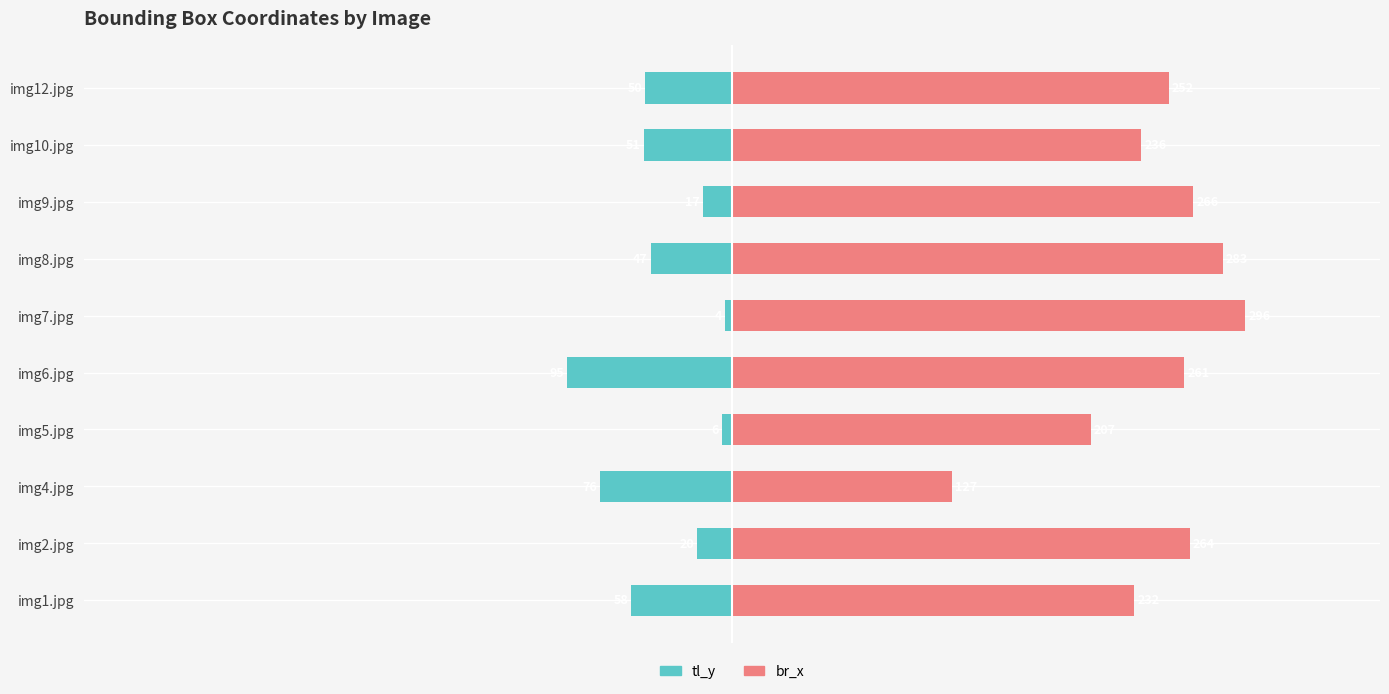

True or false: tl_y has a value of -4.3 at img8.jpg.

False